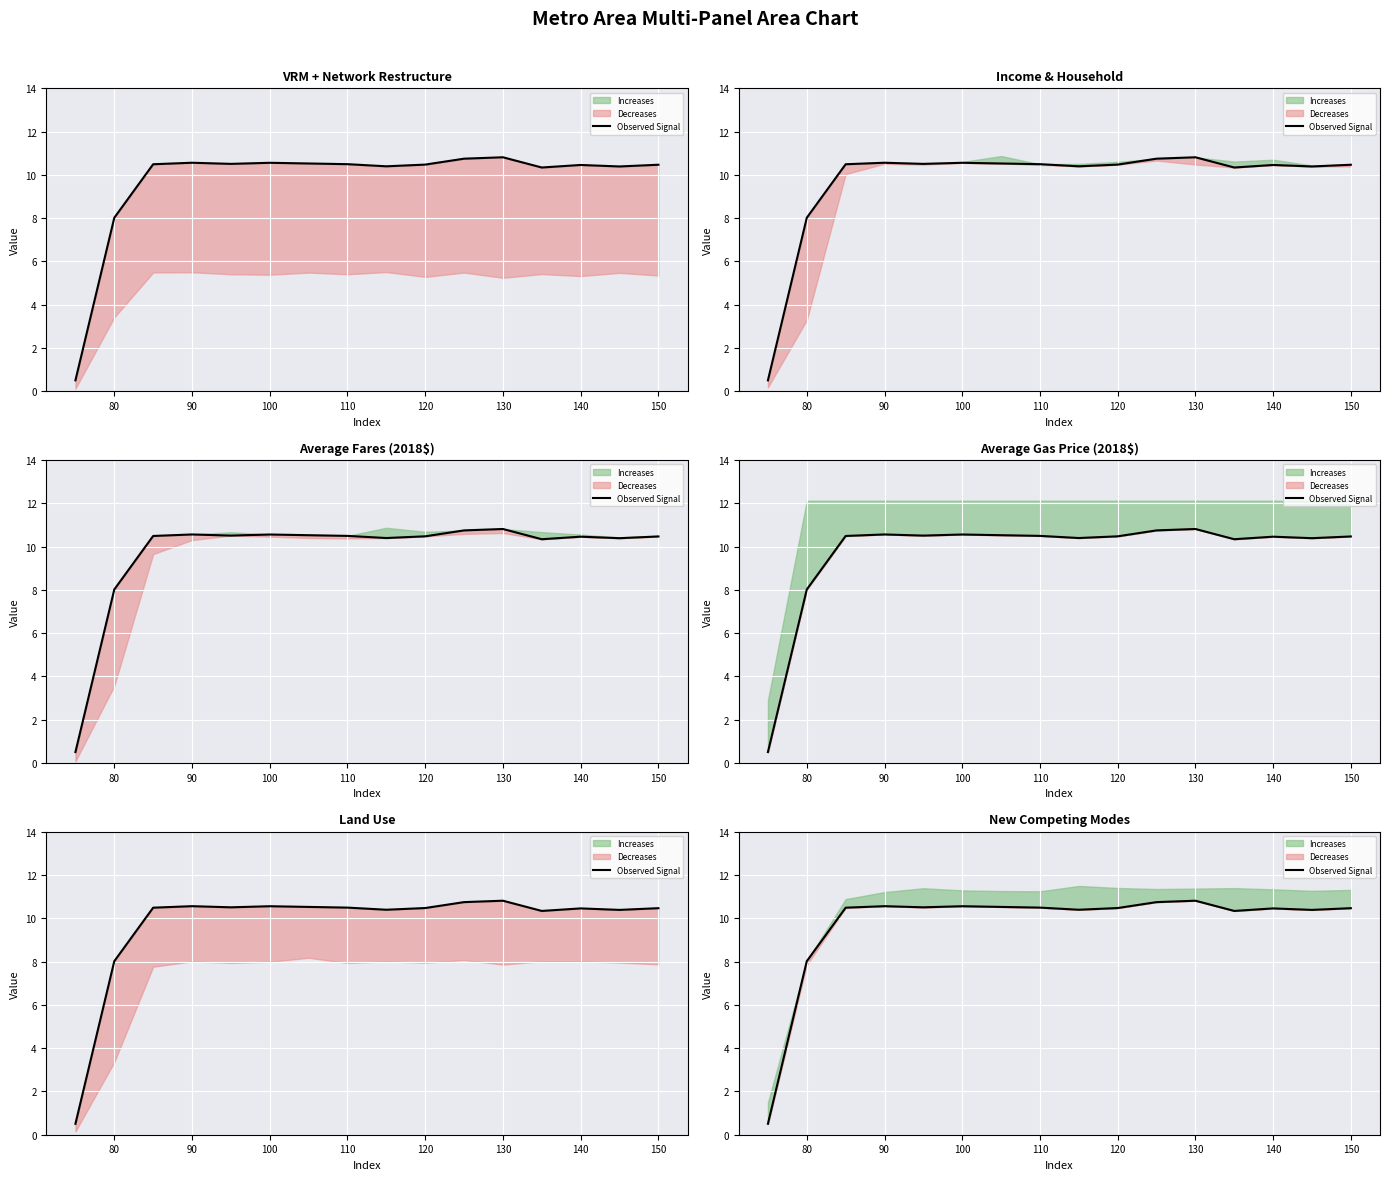

True or false: the data shows 10.4 at 150.

True